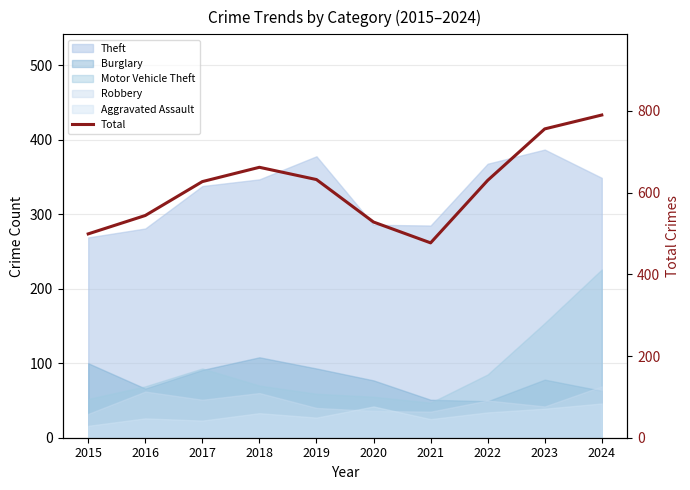

What is the difference between the values at 2016 and 2024?

246